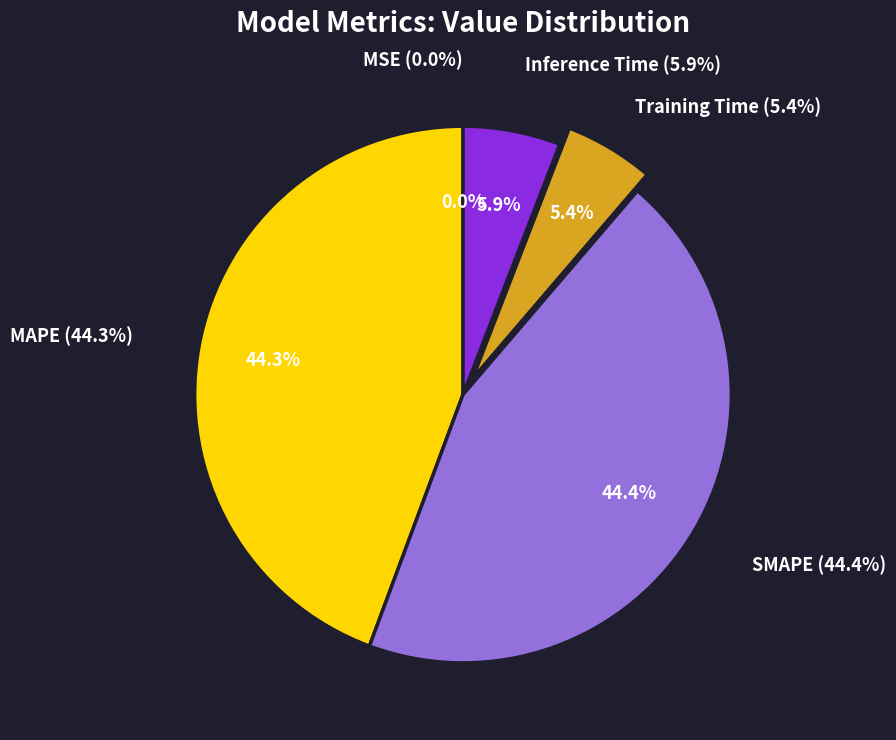

Count the number of slices in the pie.

5